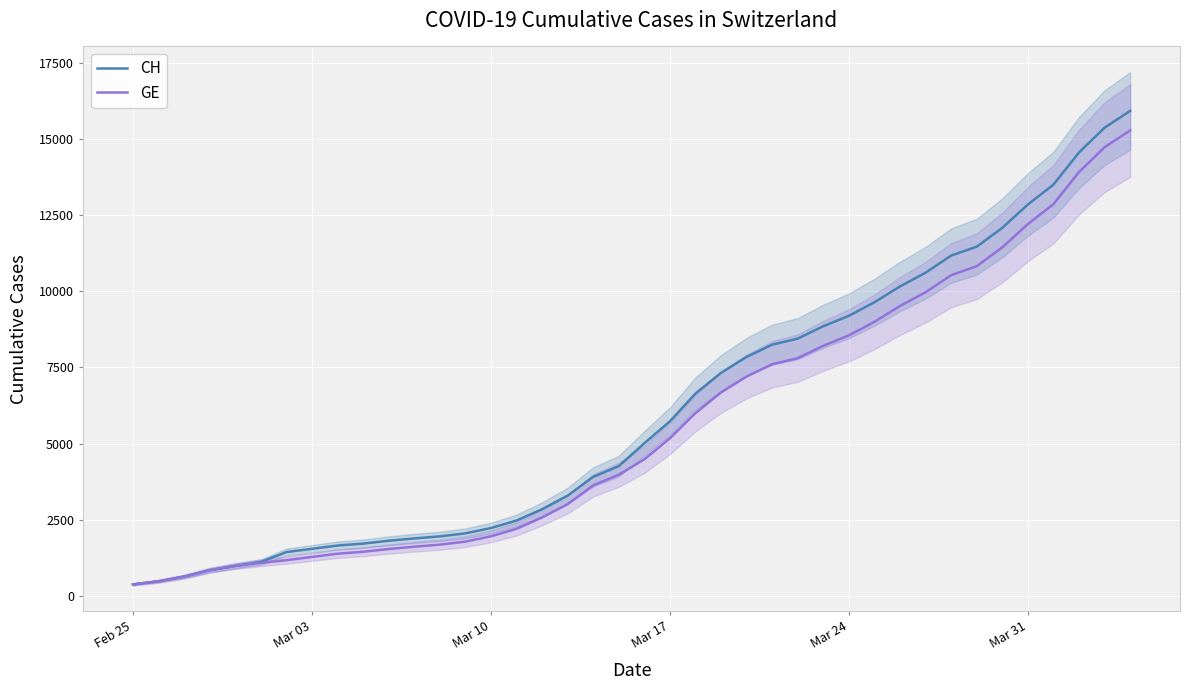

List the series in order of their peak value, highest first.

CH, GE